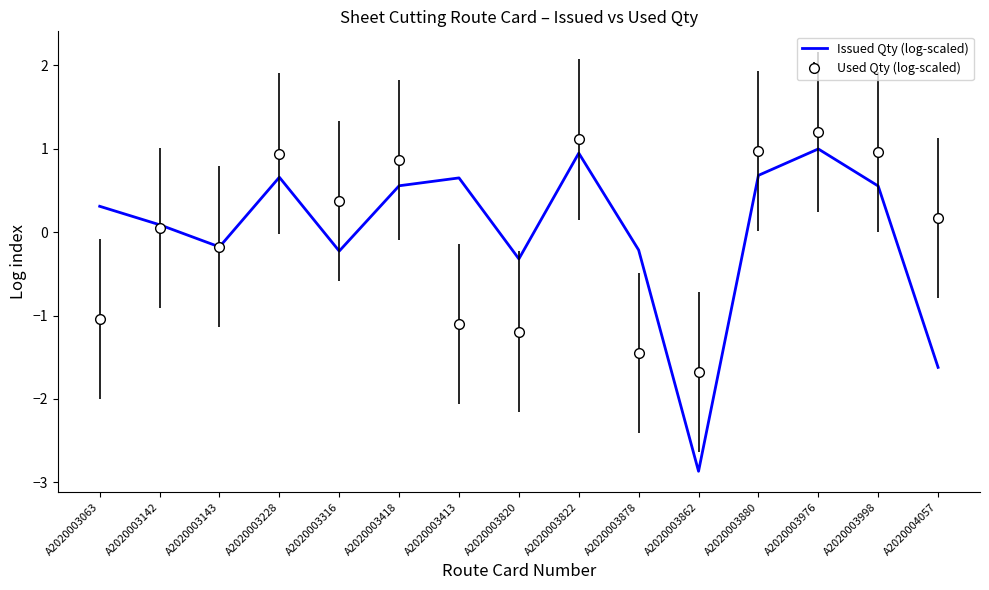

Rank the series at A2020003418 from highest to lowest value.

Used Qty (log-scaled), Issued Qty (log-scaled)